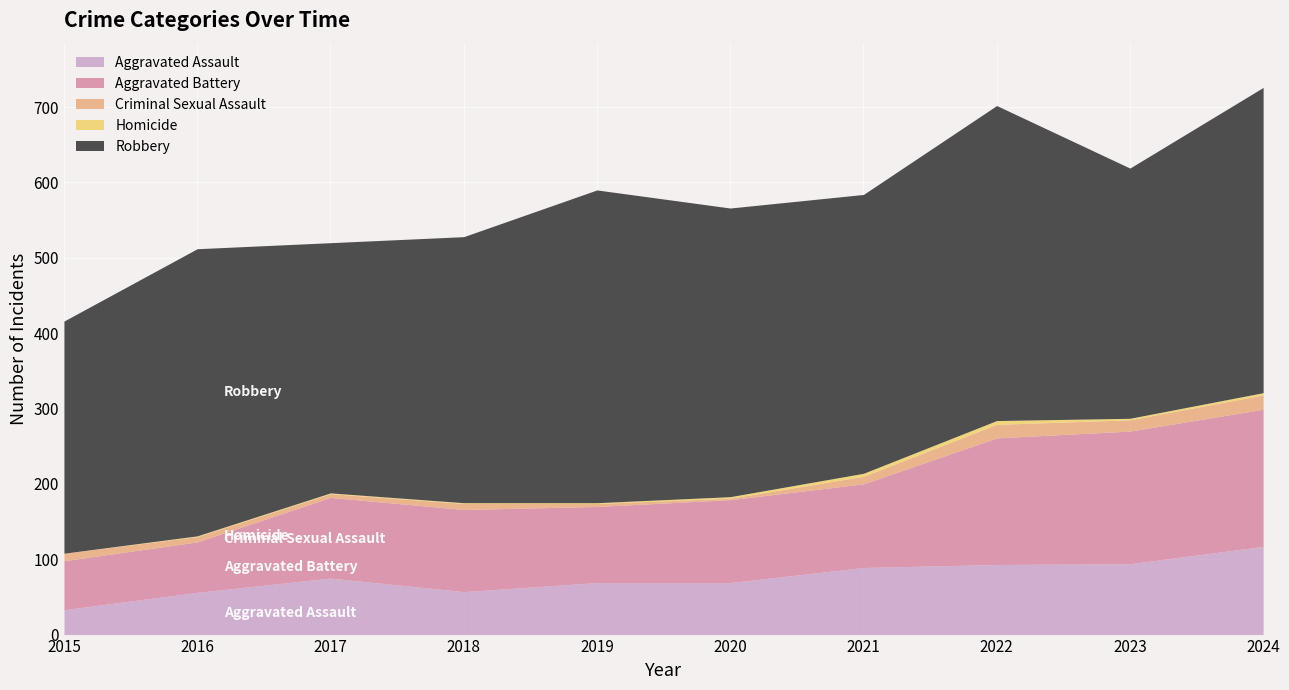

Where is the first local maximum for Aggravated Assault?

2017